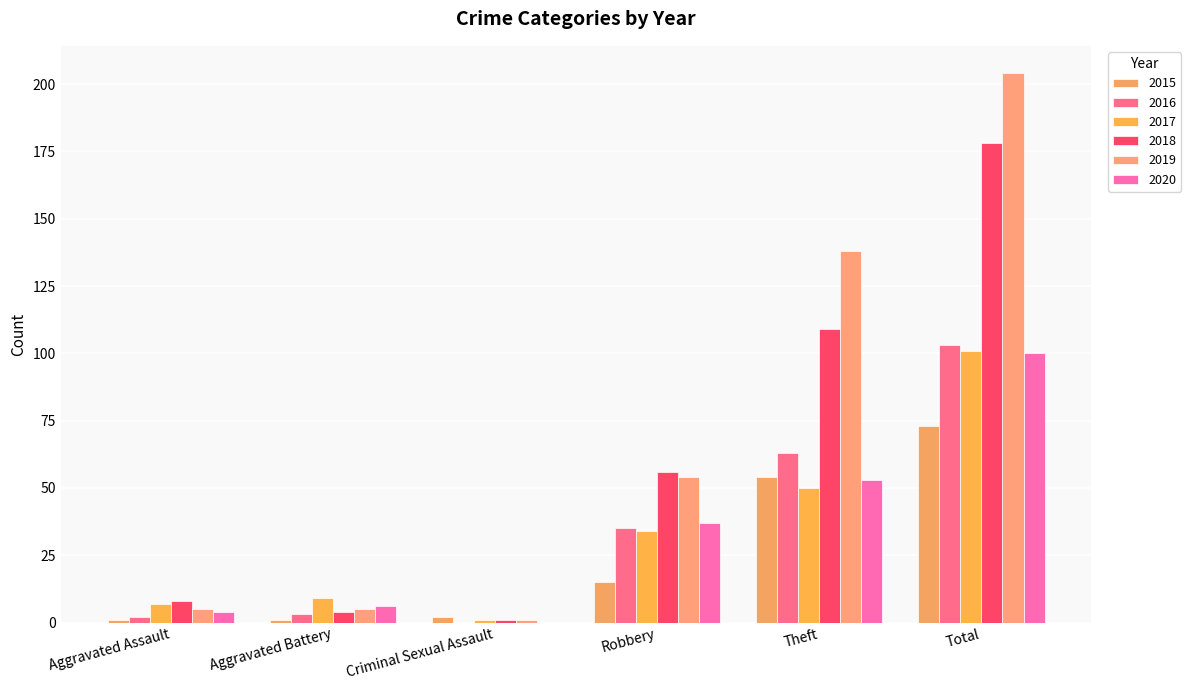

The value of 2018 at Total is 302. True or false?

False